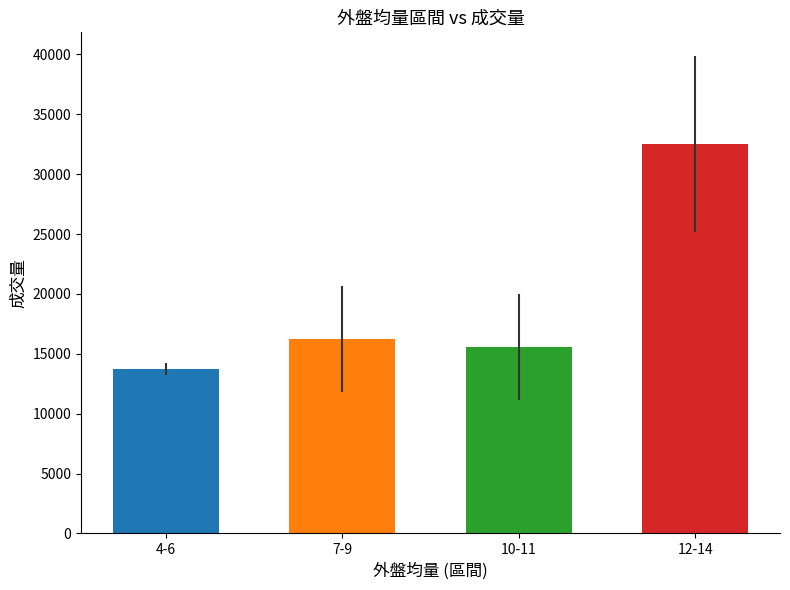

Are the bars horizontal?

No